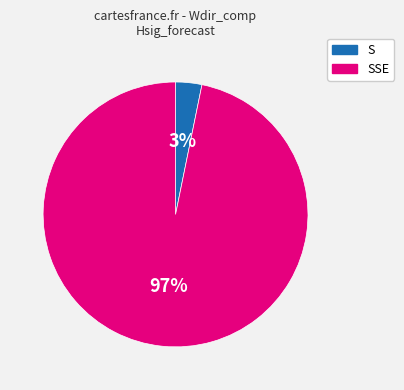

Does any single category account for the majority?

Yes